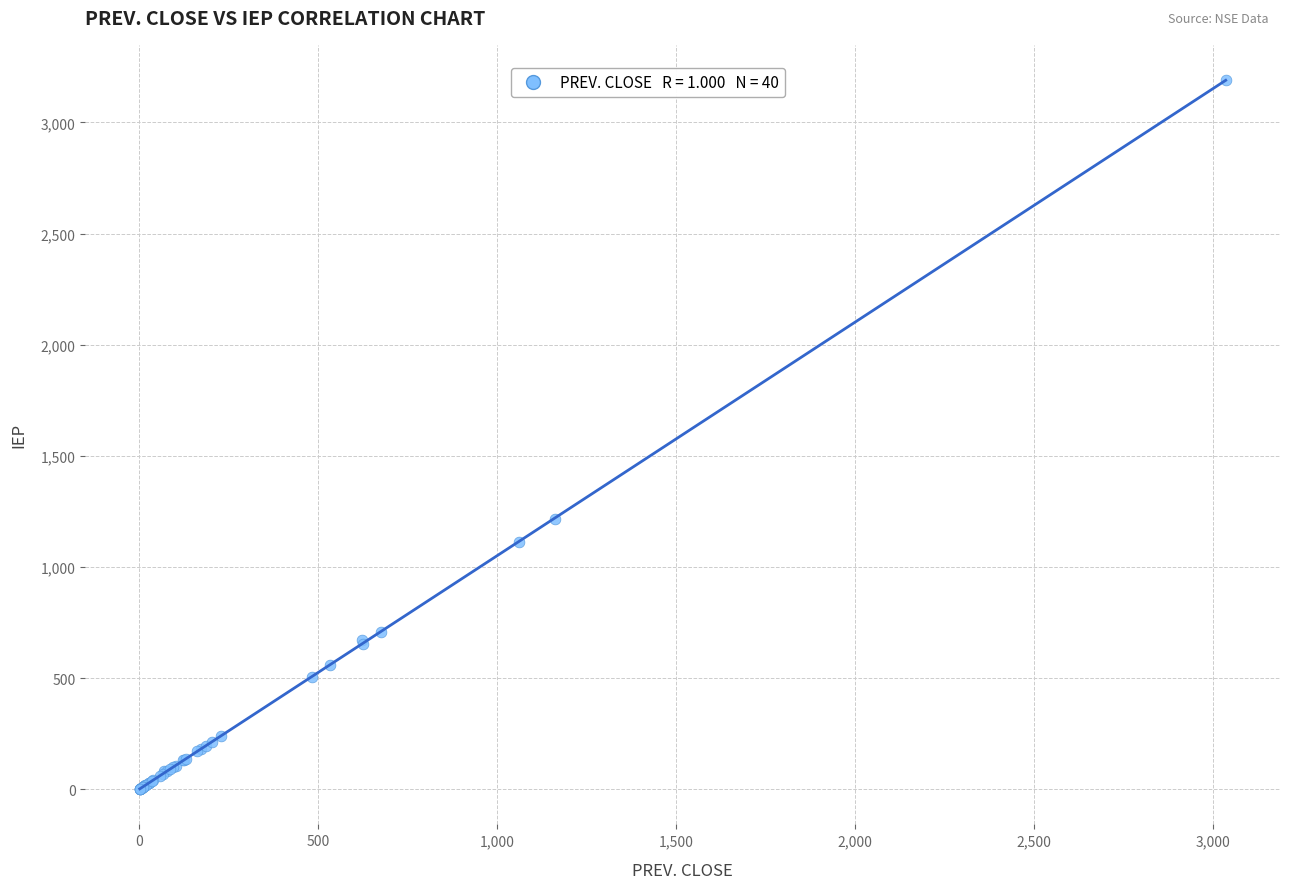

What Y value in the scatter plot is closest to 1595?

1218.1